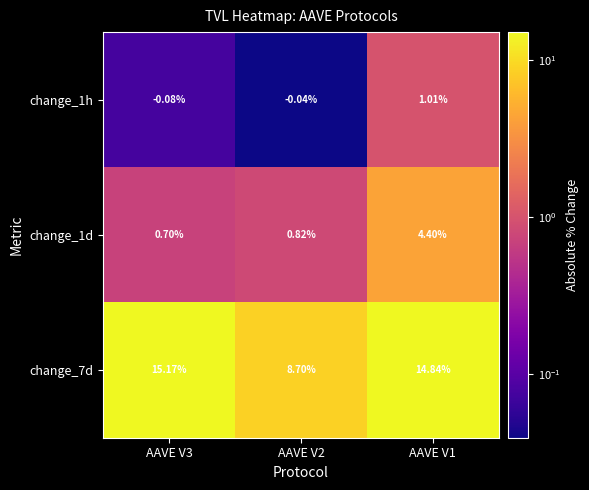

How many categories are shown in the chart?

3